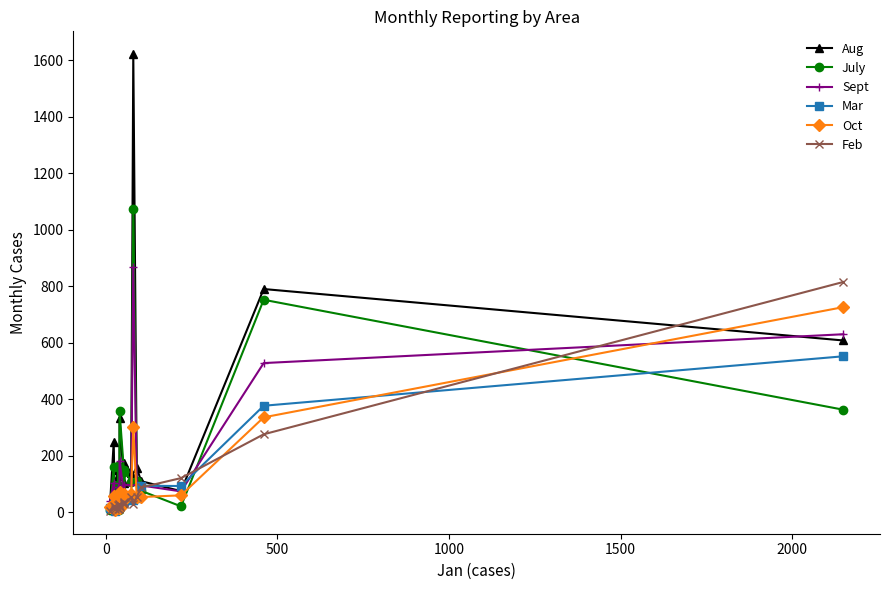

What position from the right is 2000?

15